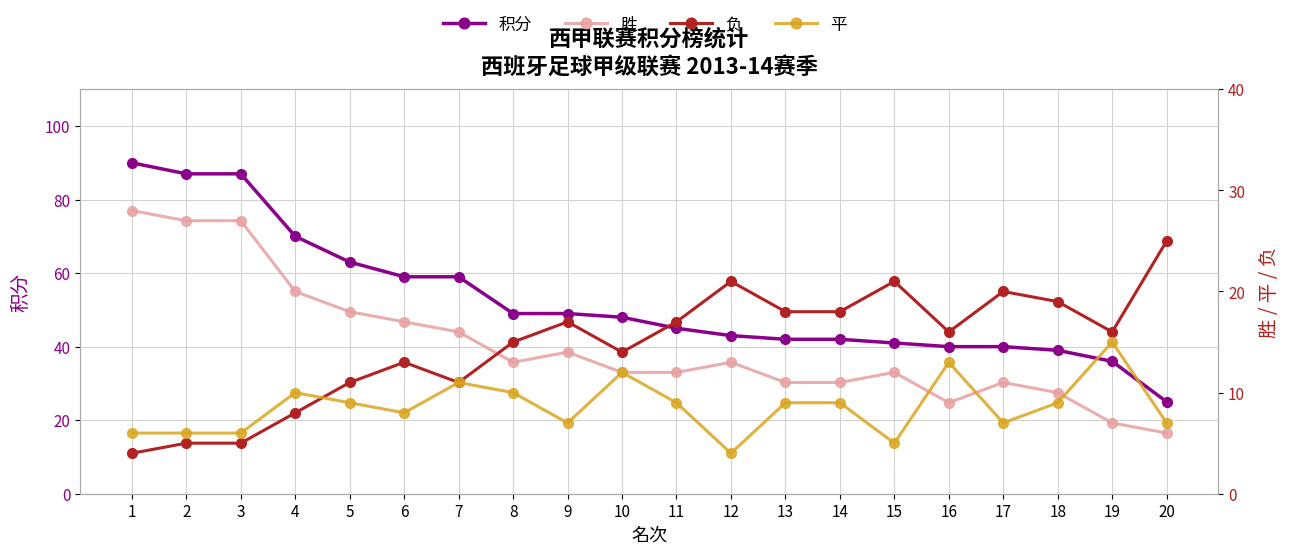

Between which two adjacent categories do 平 and 负 first intersect?

4 and 5